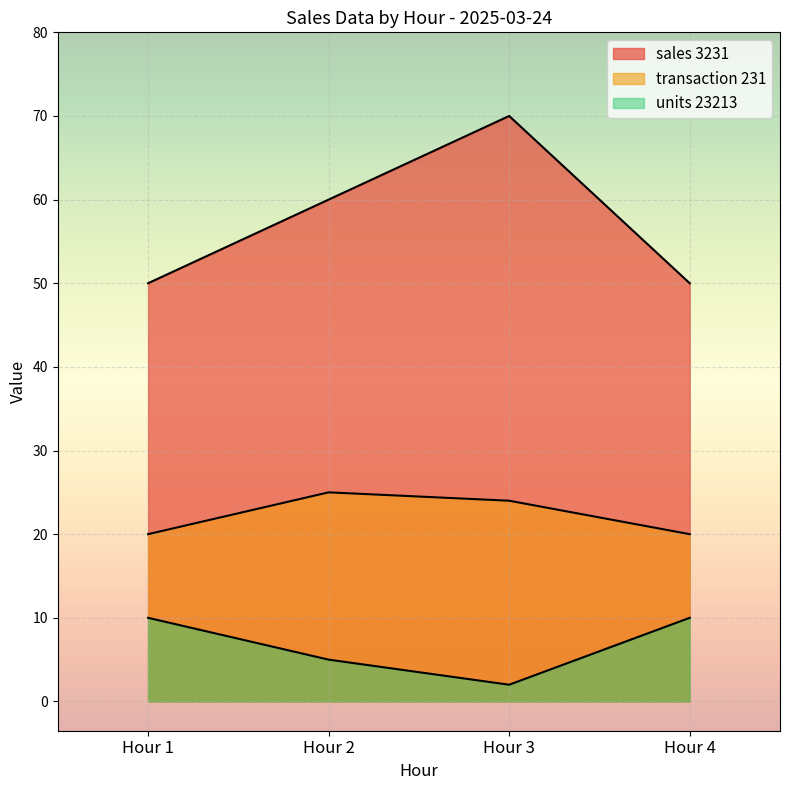

At which category does the chart reach its peak across all series?

Hour 3